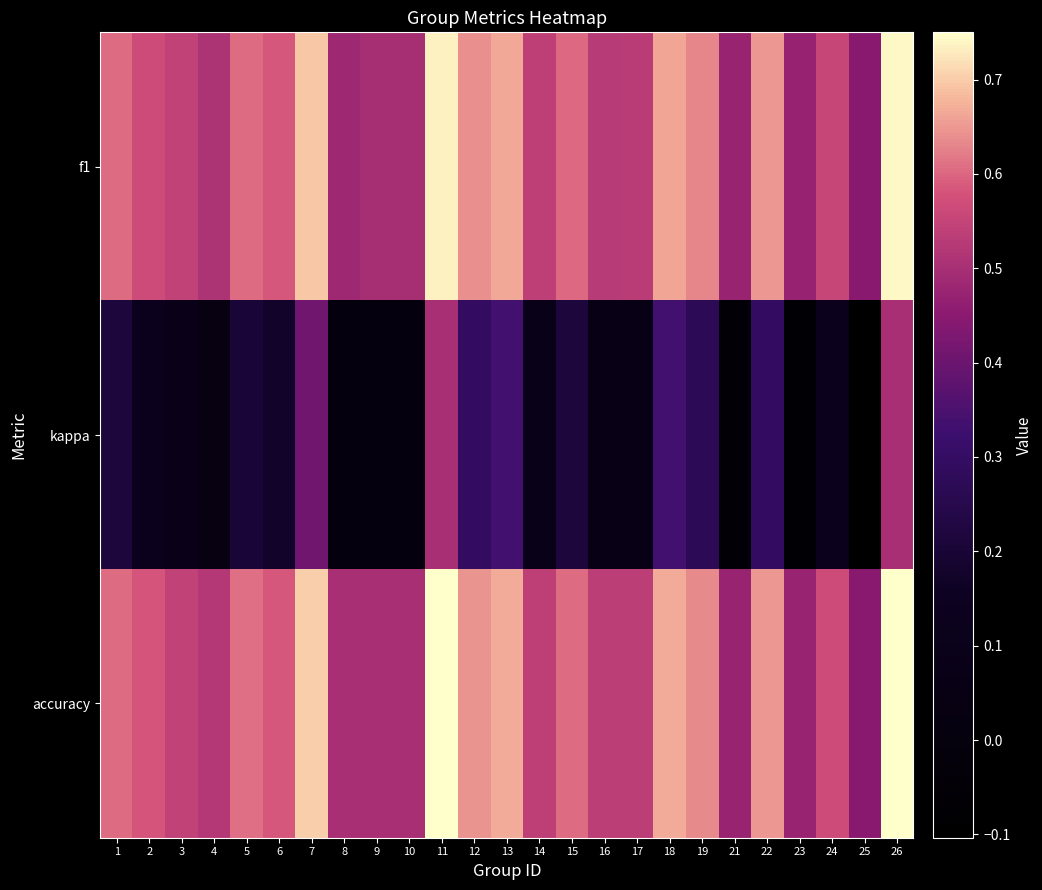

Reading left to right, list all the values displayed in this chart.

f1: 1=0.6	2=0.6	3=0.5	4=0.5	5=0.6	6=0.6	7=0.7	8=0.5	9=0.5	10=0.5	11=0.7	12=0.6	13=0.7	14=0.5	15=0.6	16=0.5	17=0.5	18=0.7	19=0.6	21=0.5	22=0.6	23=0.5	24=0.6	25=0.4	26=0.7
kappa: 1=0.2	2=0.1	3=0.1	4=0.0	5=0.2	6=0.2	7=0.4	8=0.0	9=0.0	10=0.0	11=0.5	12=0.3	13=0.3	14=0.1	15=0.2	16=0.1	17=0.1	18=0.3	19=0.3	21=-0.1	22=0.3	23=-0.1	24=0.1	25=-0.1	26=0.5
accuracy: 1=0.6	2=0.6	3=0.5	4=0.5	5=0.6	6=0.6	7=0.7	8=0.5	9=0.5	10=0.5	11=0.8	12=0.6	13=0.7	14=0.5	15=0.6	16=0.5	17=0.5	18=0.7	19=0.6	21=0.5	22=0.6	23=0.5	24=0.6	25=0.4	26=0.8